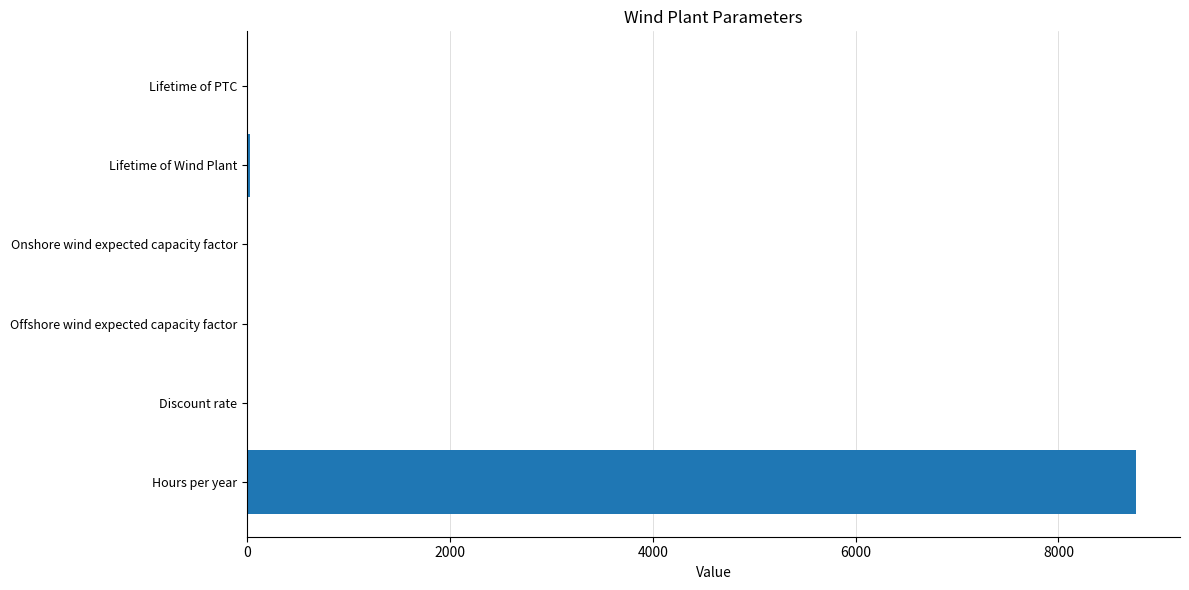

True or false: the data shows 5296.5 at Hours per year.

False